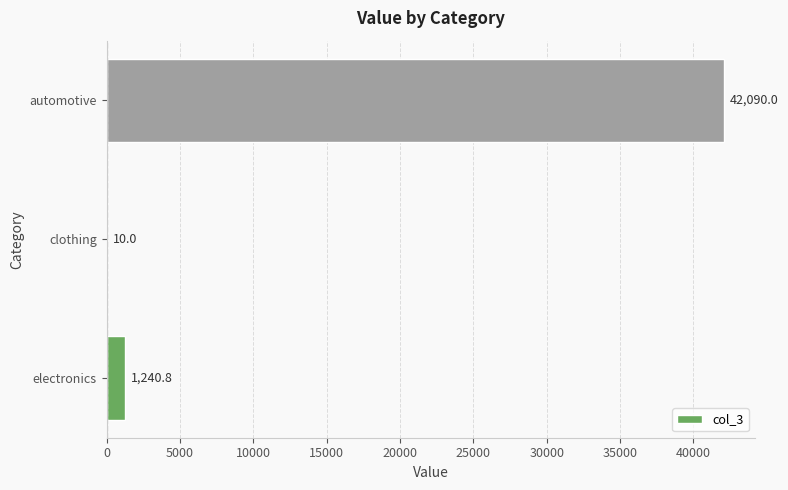

Where is the data nearest to the value 21050?

electronics